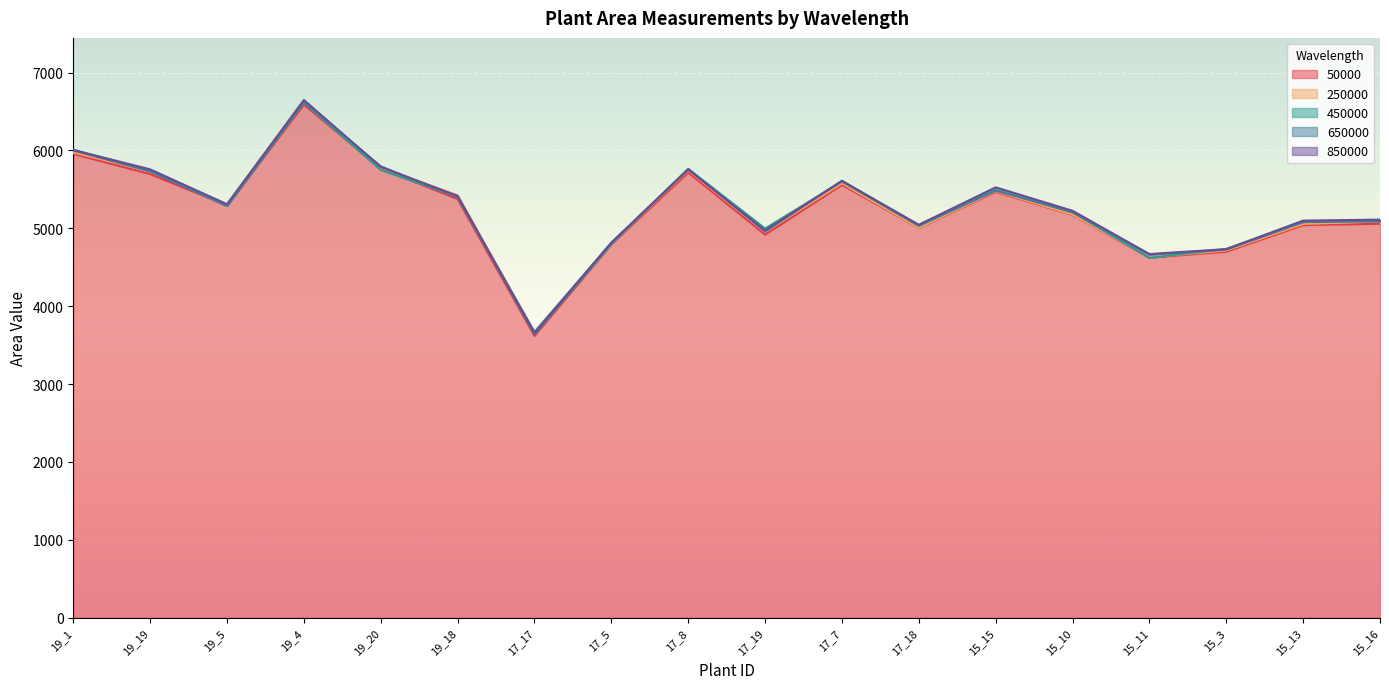

Is it true that 50000 equals 6588.2 at 19_4?

True